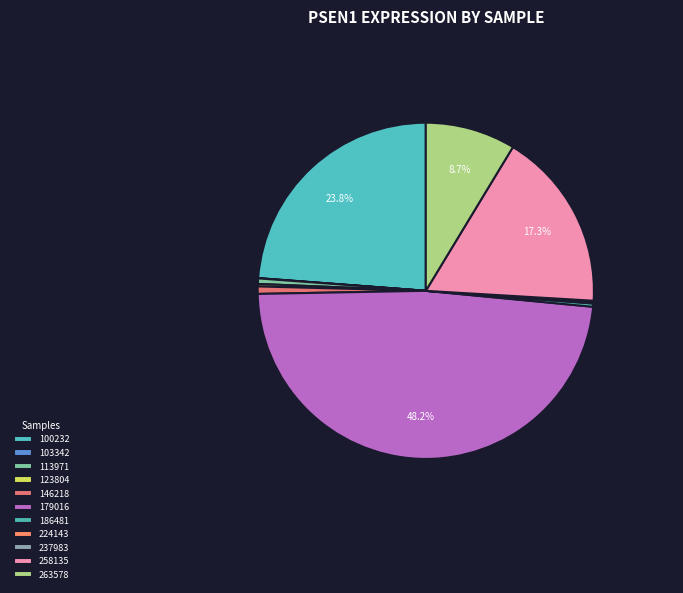

What is the total percentage of 263578 and 237983?

8.7%